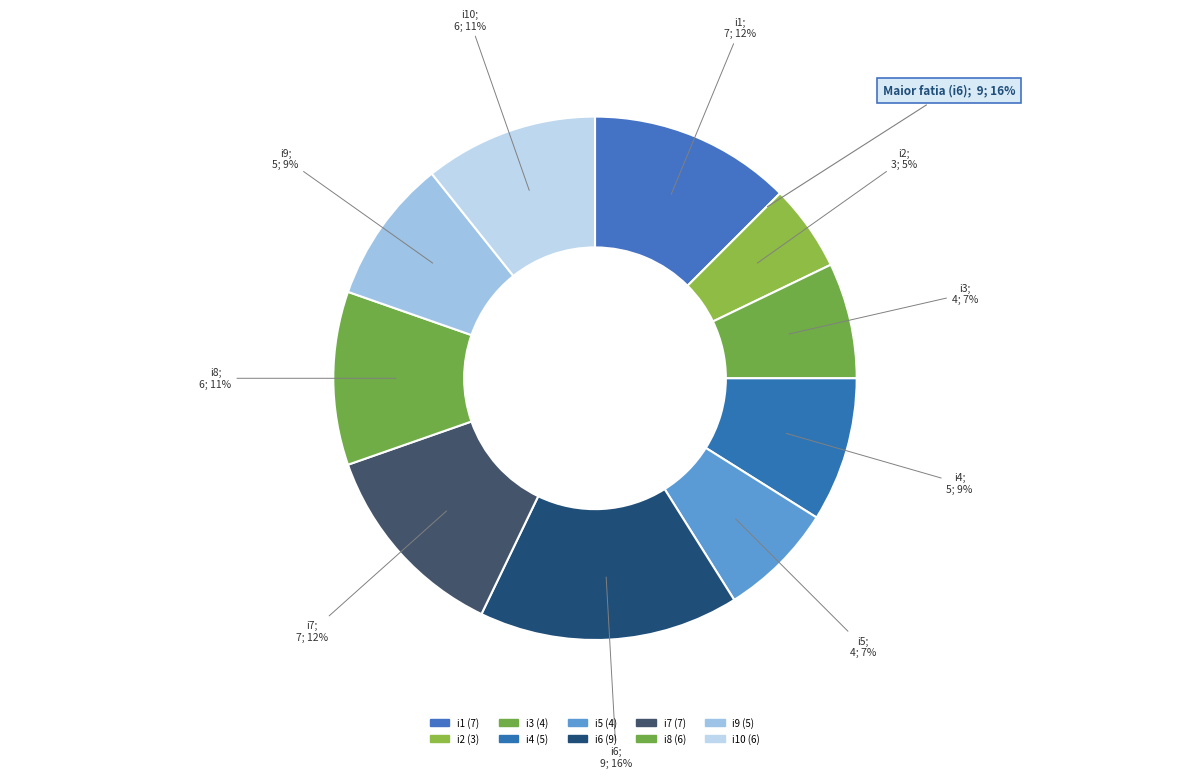

Is it true that i4 is 9% of the pie?

True